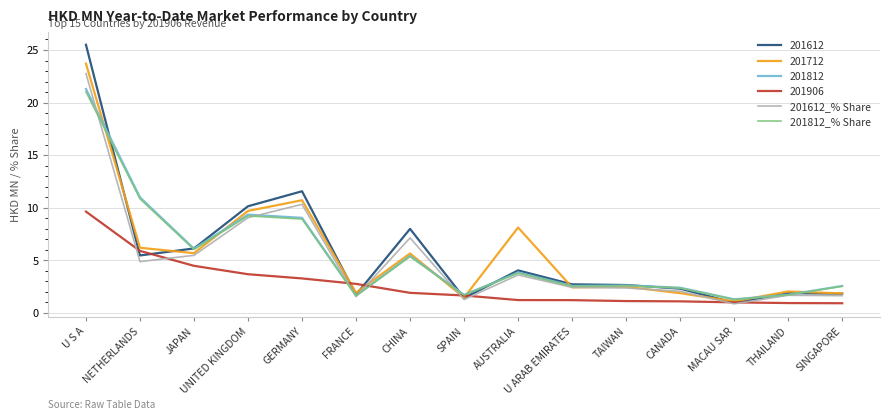

True or false: 201812_% Share has more than 1 points higher than both neighbors.

True